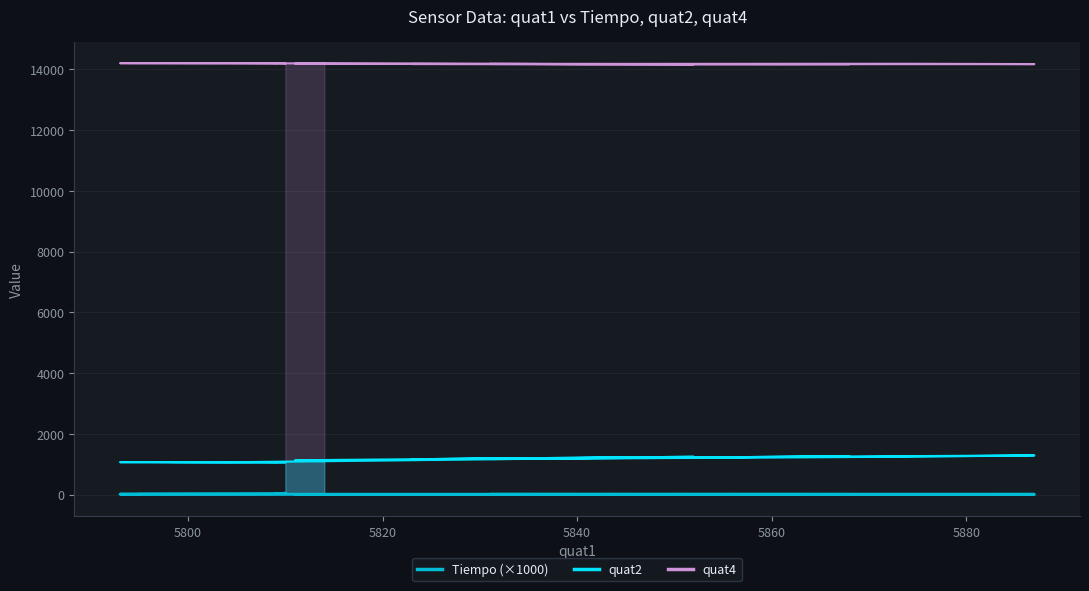

What is the value of the quat4 point at the 27th from the left?

14198.0